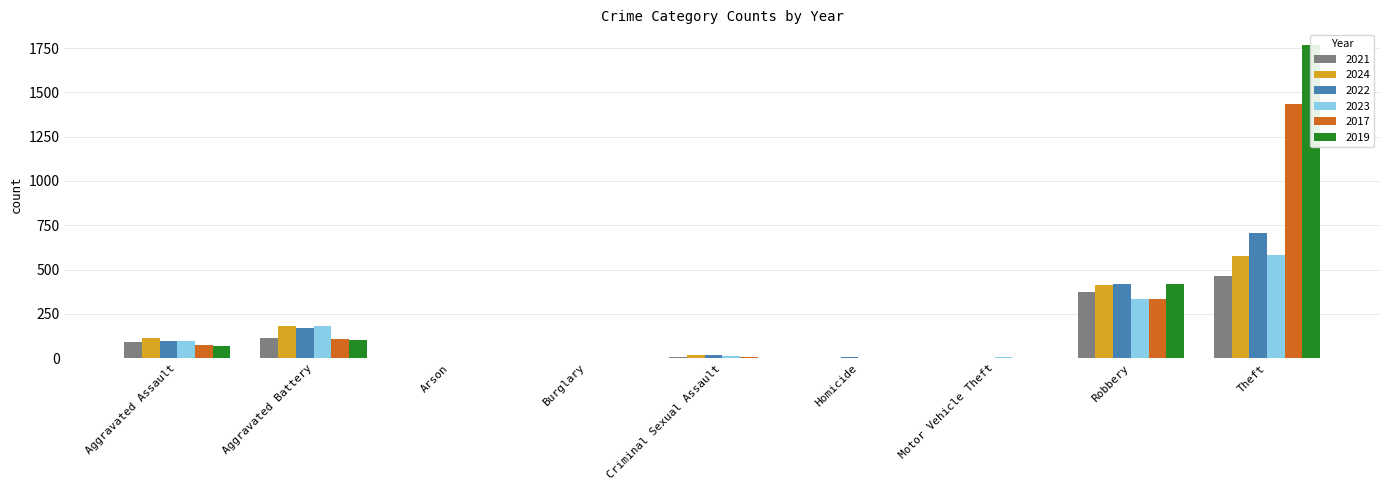

Is it true that 2021 equals 4 at Homicide?

True